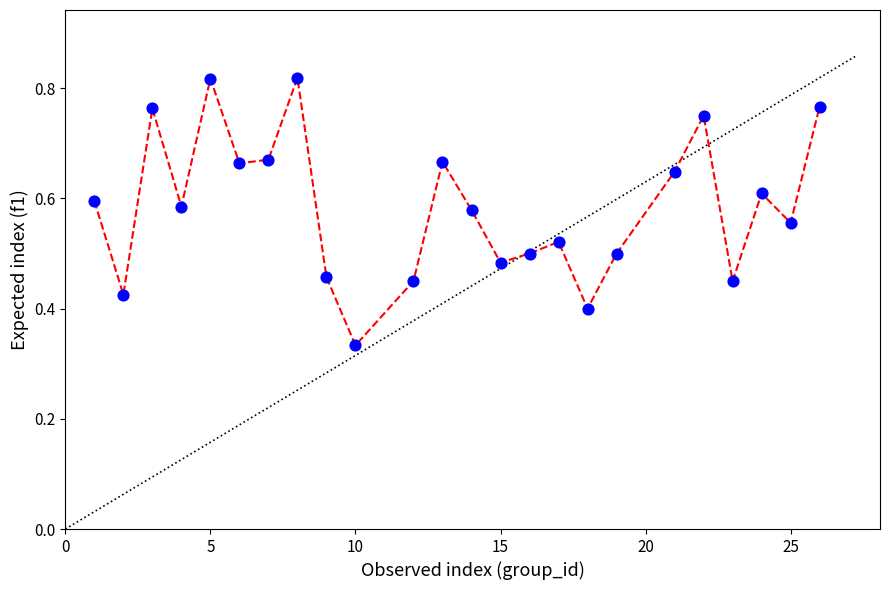

What is the range of X values (max minus min)?

25.0